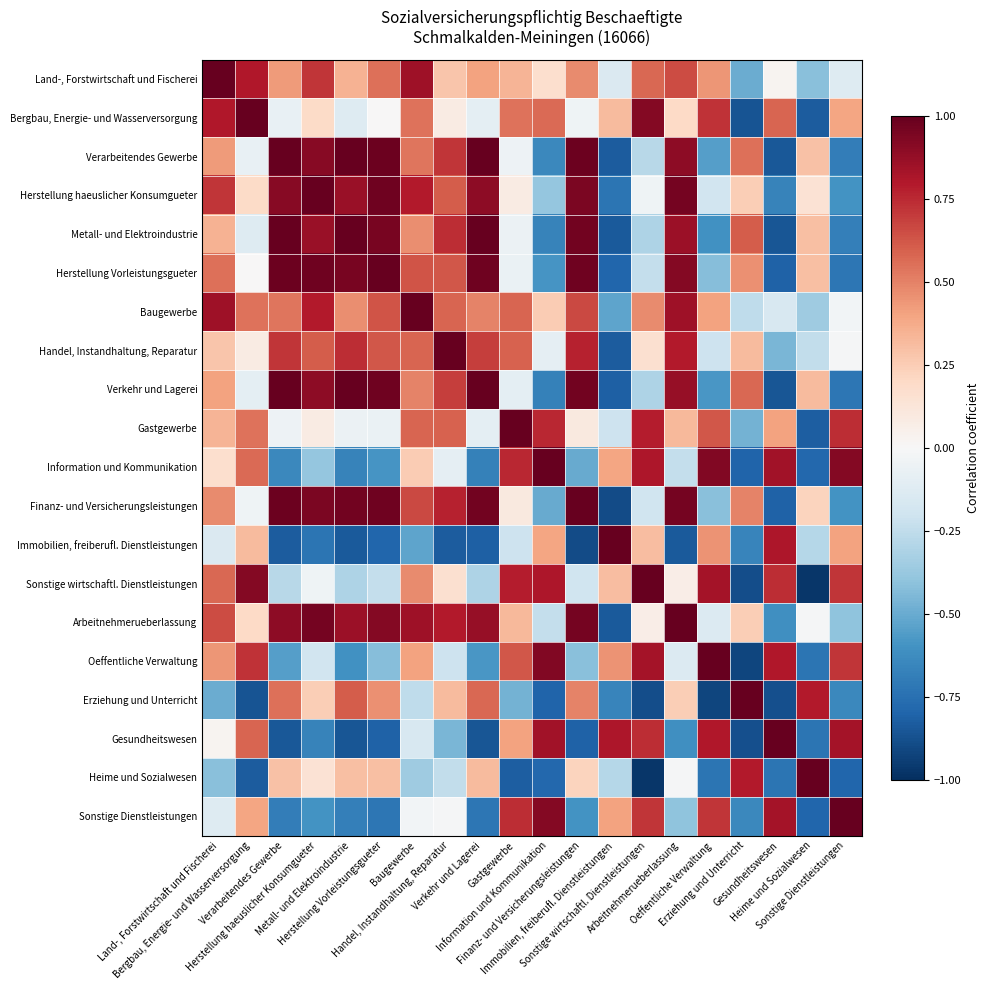

What is the total value across all series at Herstellung haeuslicher Konsumgueter?

6.7